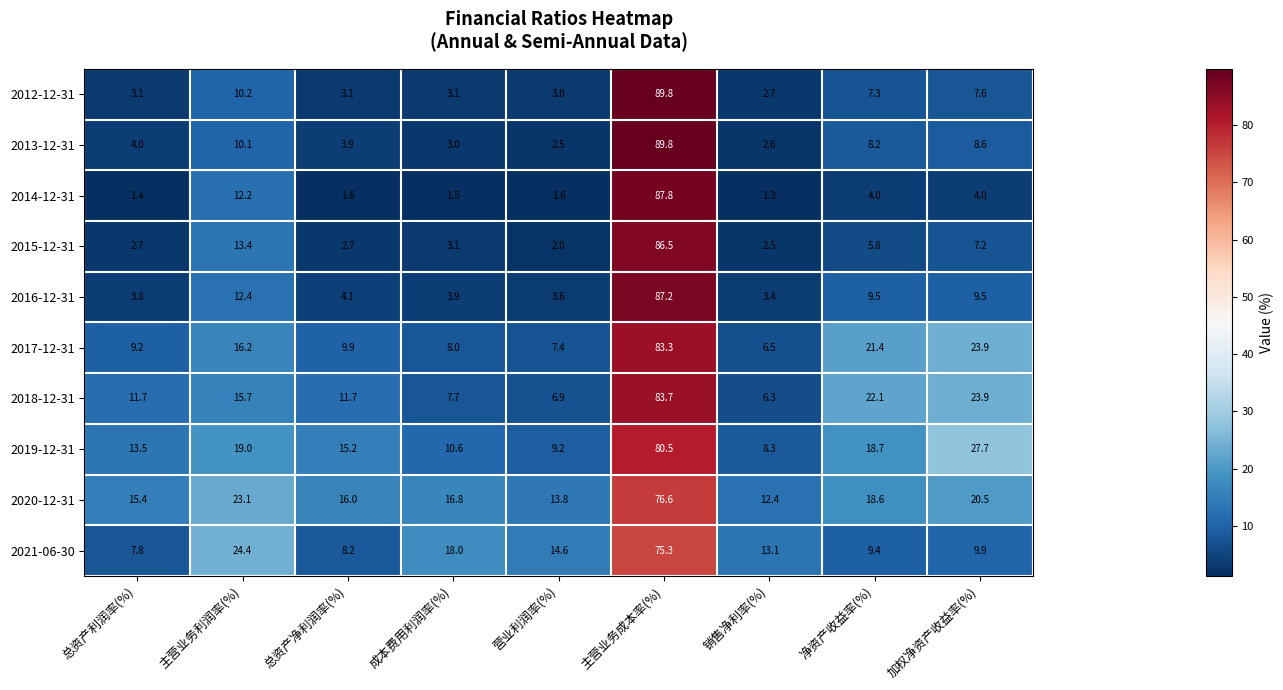

Rank the series at 营业利润率(%) from lowest to highest value.

2014-12-31, 2015-12-31, 2013-12-31, 2012-12-31, 2016-12-31, 2018-12-31, 2017-12-31, 2019-12-31, 2020-12-31, 2021-06-30